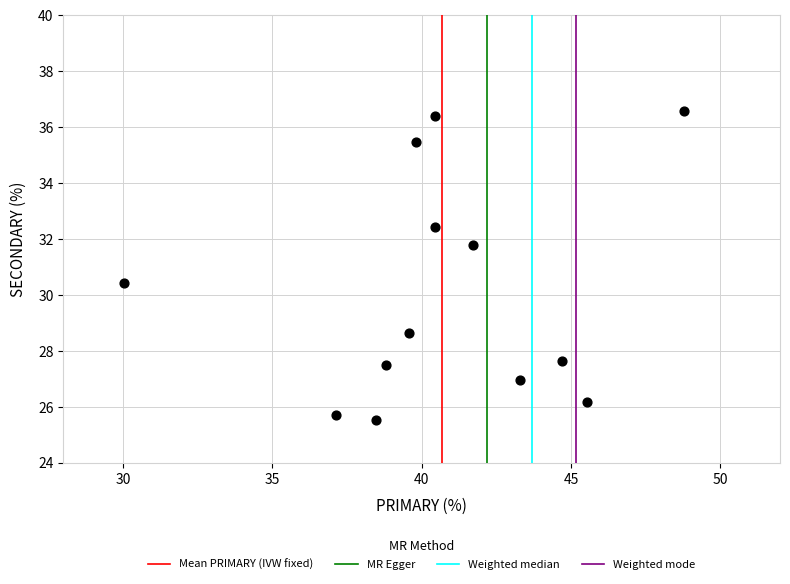

What is the range of Y values (max minus min)?

11.1